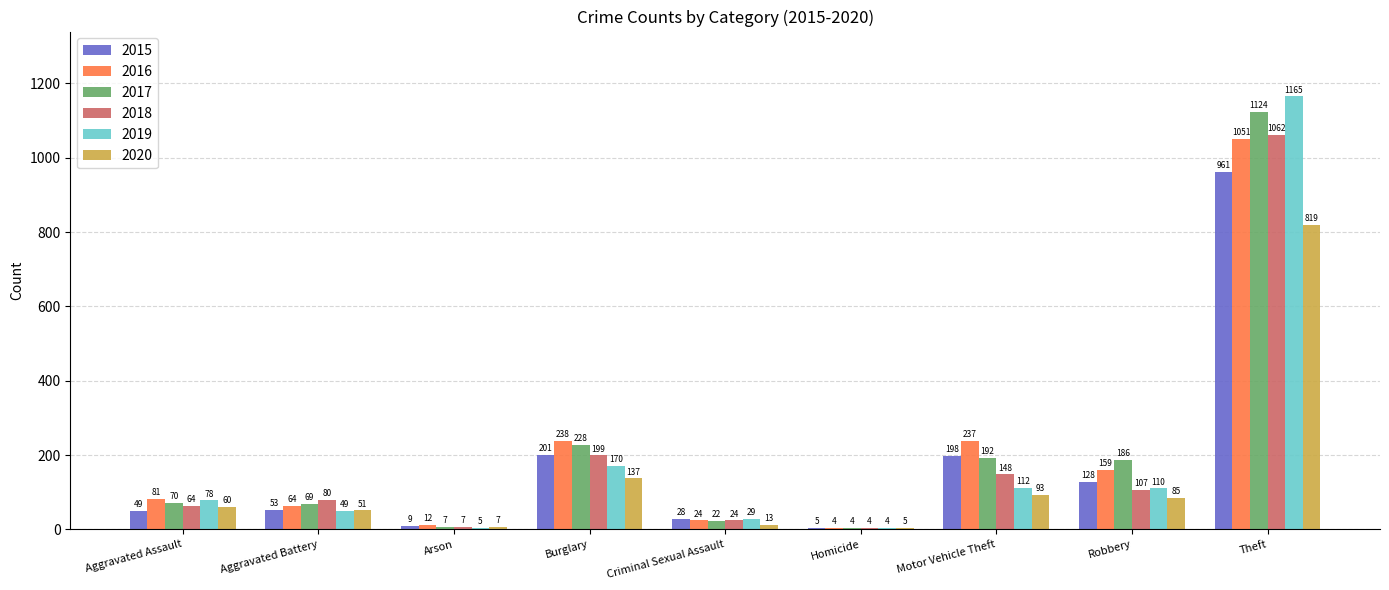

Are the bars grouped side by side (vs. stacked)?

Yes